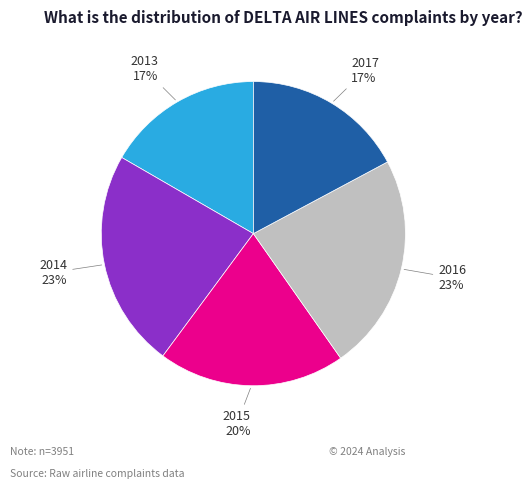

Is there a majority slice in this chart?

No